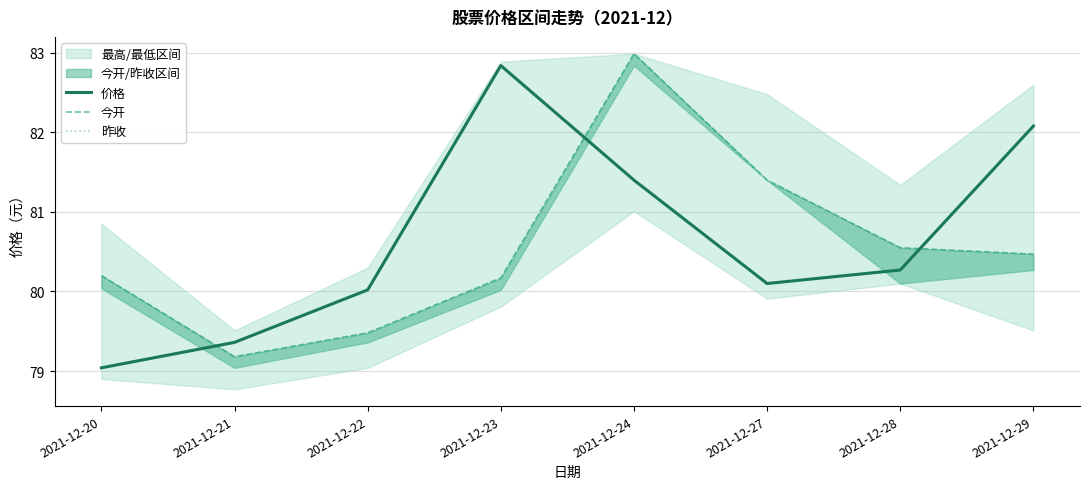

Which category has the lowest value across all series?

2021-12-20